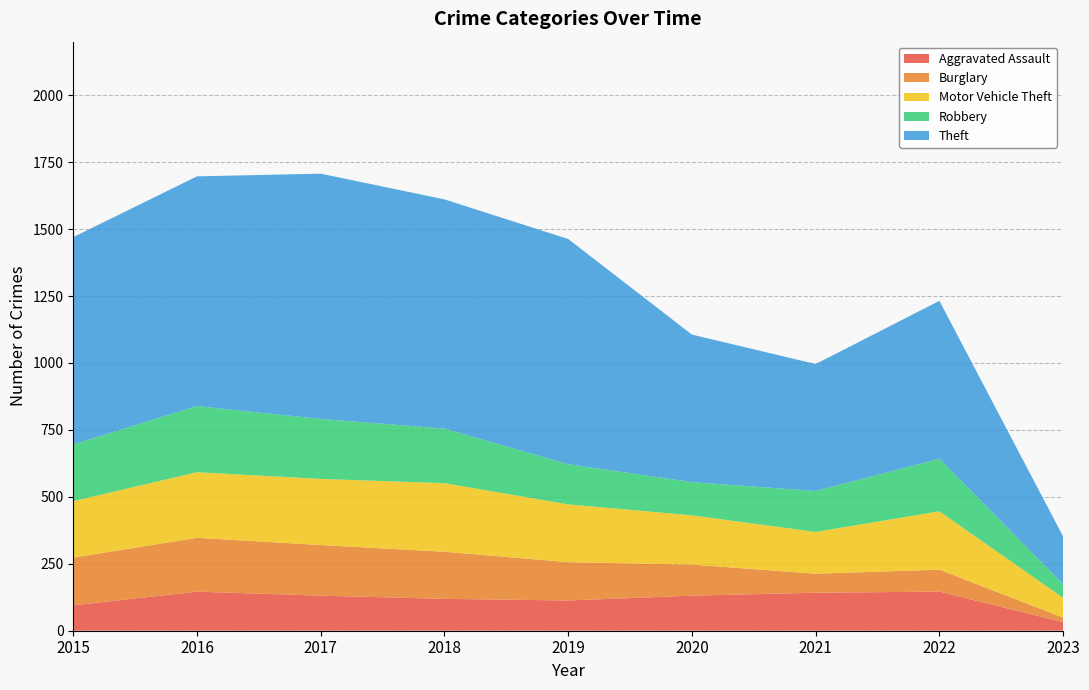

Reading left to right, what are all the values shown in this chart?

Aggravated Assault: 2015=95	2016=146	2017=131	2018=119	2019=113	2020=131	2021=142	2022=146	2023=32
Burglary: 2015=178	2016=201	2017=189	2018=176	2019=143	2020=116	2021=71	2022=82	2023=17
Motor Vehicle Theft: 2015=211	2016=245	2017=247	2018=256	2019=216	2020=184	2021=156	2022=218	2023=74
Robbery: 2015=212	2016=247	2017=224	2018=204	2019=150	2020=124	2021=153	2022=196	2023=51
Theft: 2015=774	2016=858	2017=916	2018=856	2019=841	2020=551	2021=474	2022=590	2023=178